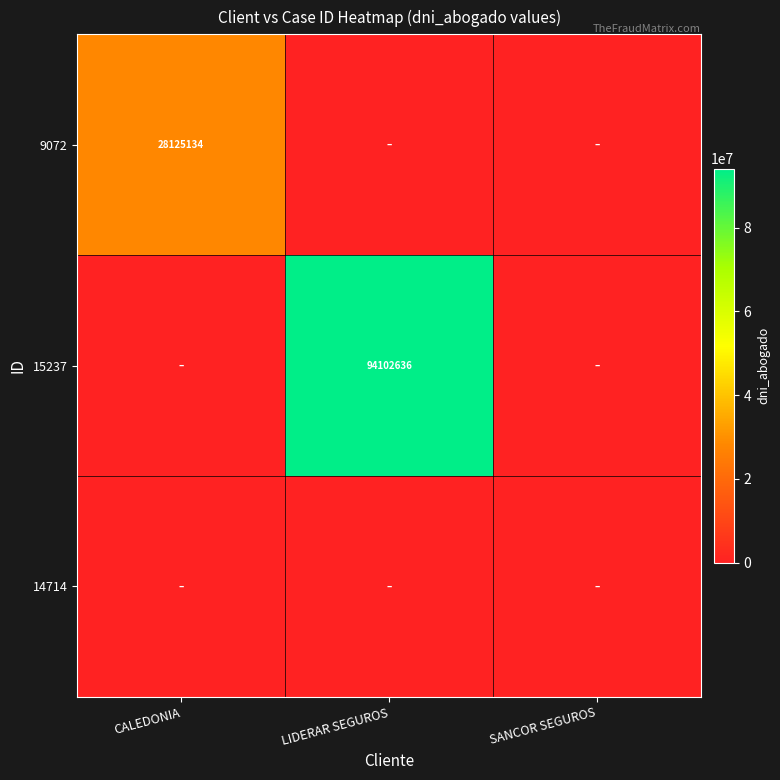

True or false: 9072 has a value of 7799790 at CALEDONIA.

False